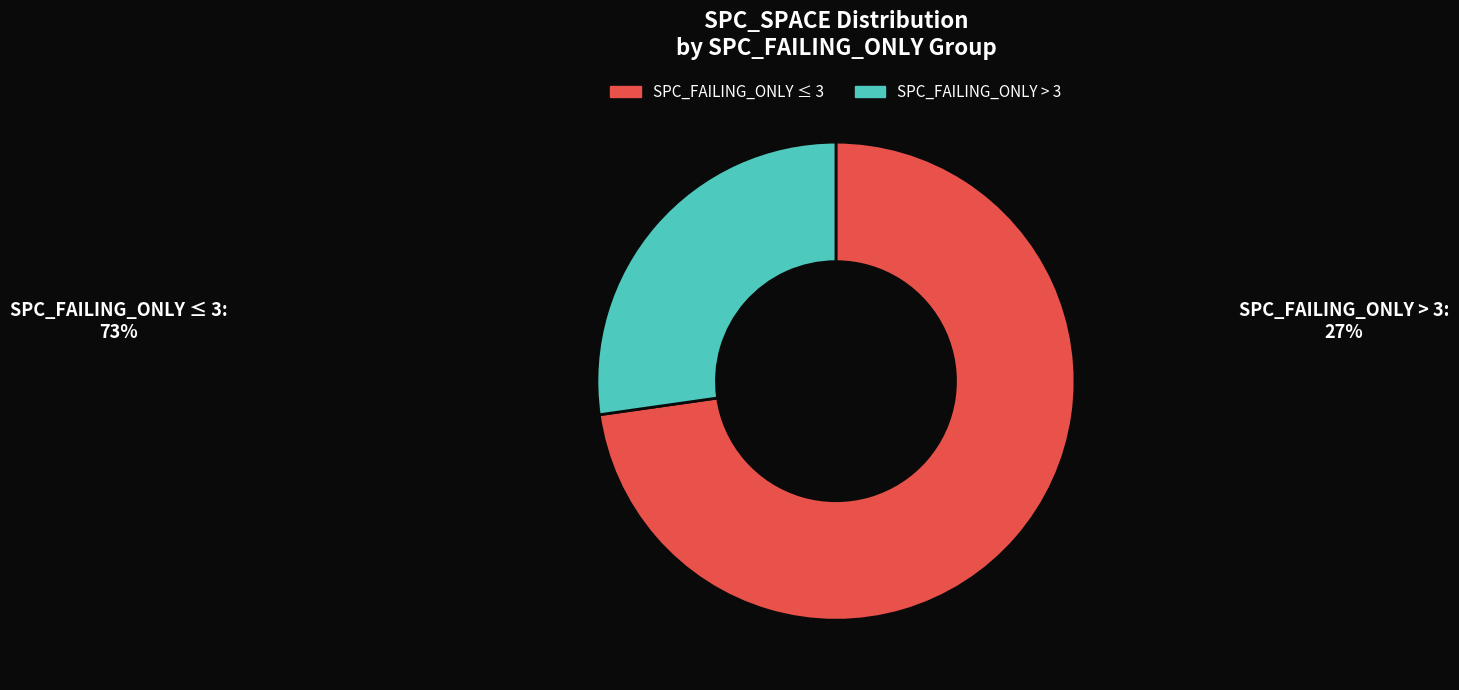

Between SPC_FAILING_ONLY > 3 and SPC_FAILING_ONLY ≤ 3, which is larger?

SPC_FAILING_ONLY ≤ 3